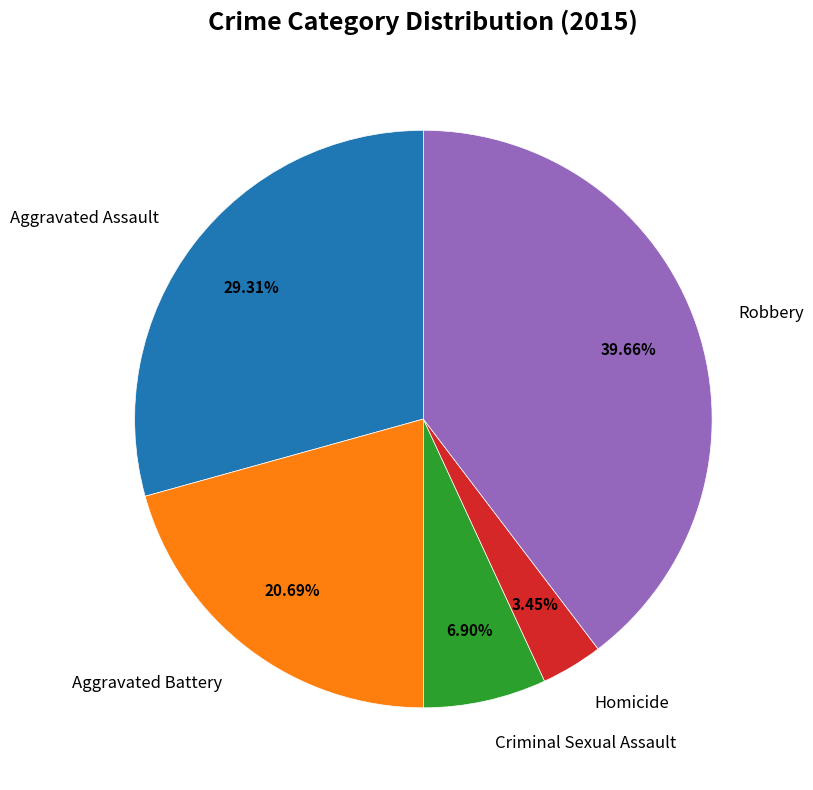

Does Robbery account for over 50% of the chart?

No